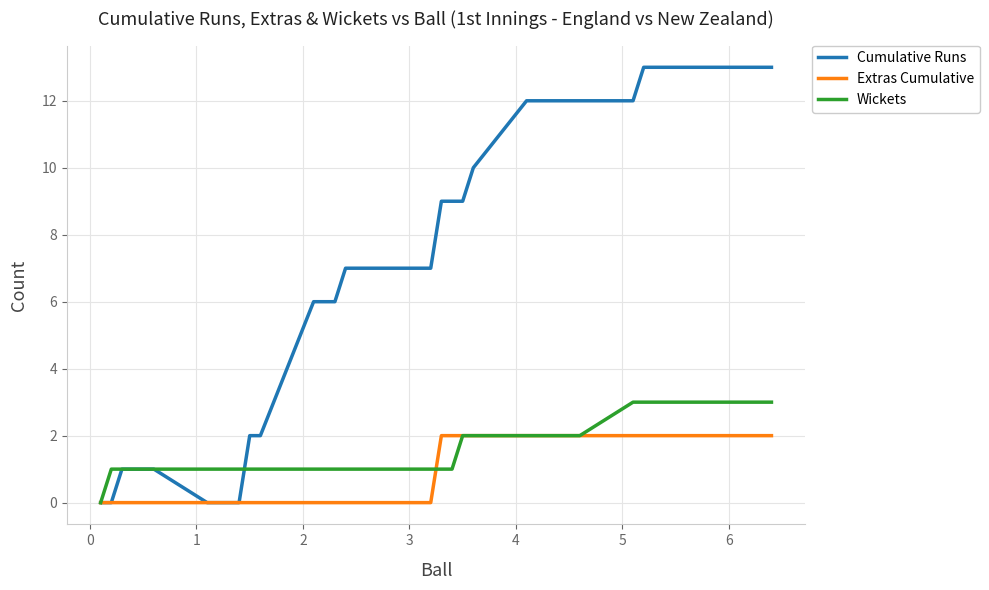

Which series has the largest range (max minus min)?

Cumulative Runs